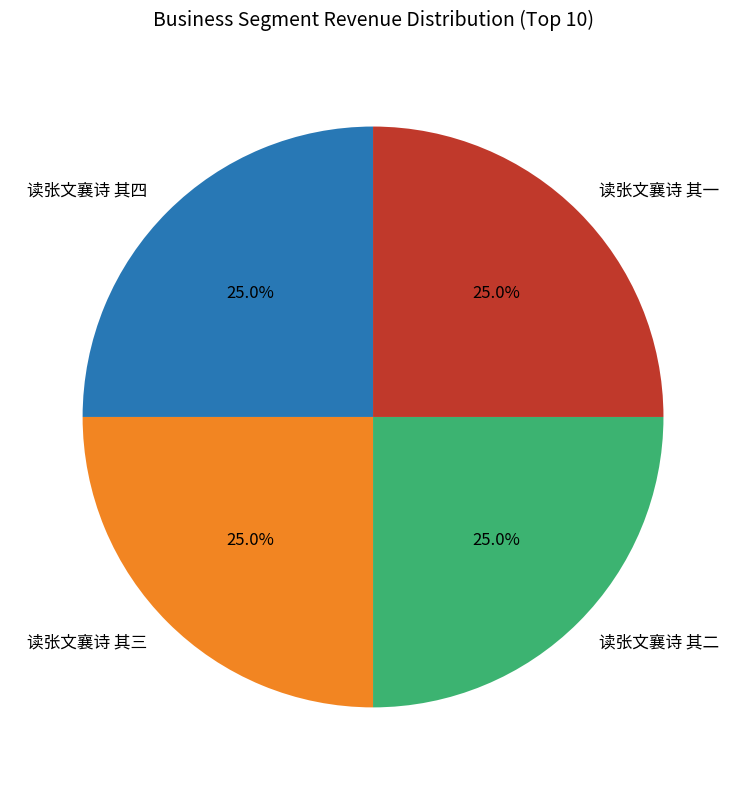

The 读张文襄诗 其一 slice represents 25% of the pie. True or false?

True